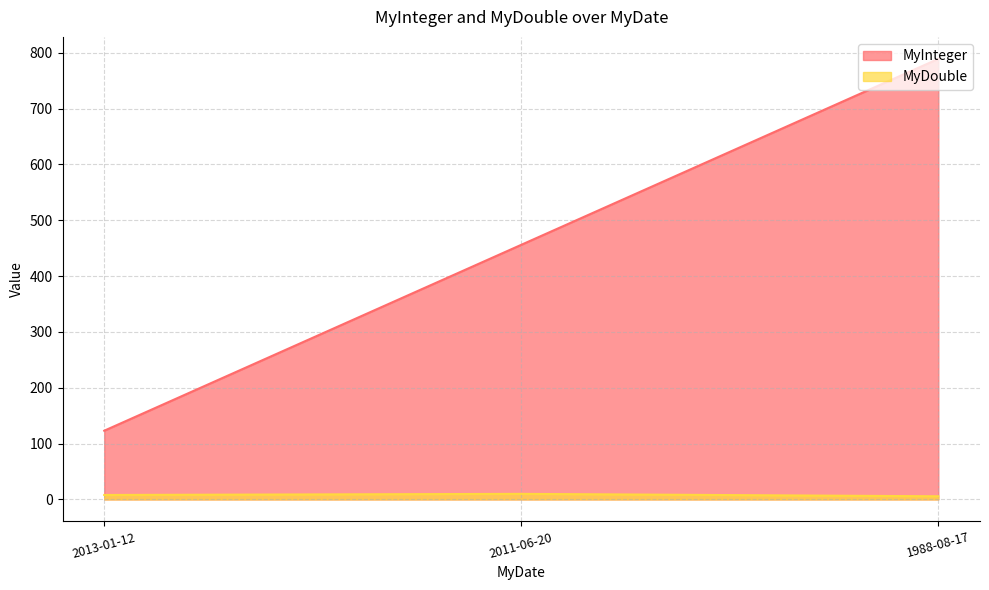

Count the MyDouble values in the range 5 to 9.

2